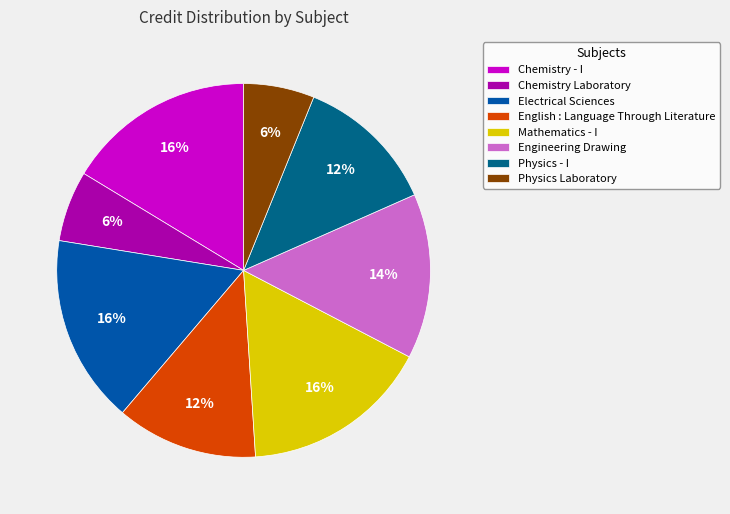

Do Electrical Sciences and Physics Laboratory together represent more than half of the pie?

No